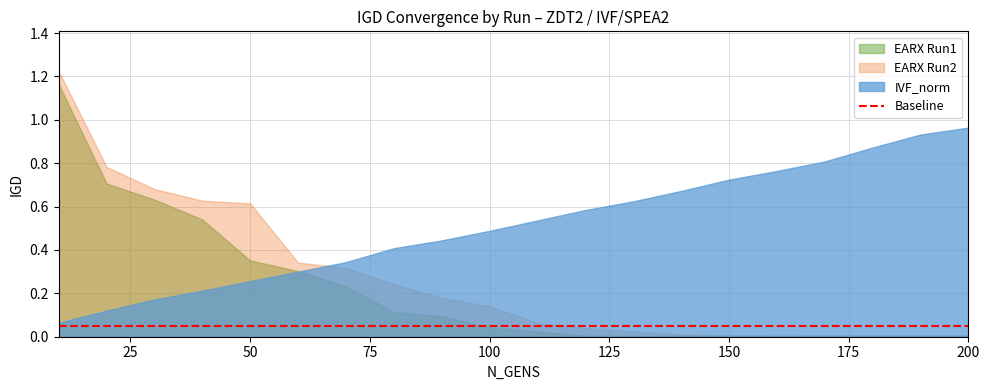

Reading left to right, list all the values displayed in this chart.

EARX: 1.2	0.7	0.6	0.5	0.4	0.3	0.2	0.1	0.1	0.0	0.0	0.0	0.0	0.0	0.0	0.0	0.0	0.0	0.0	0.0
RUN2: 1.2	0.8	0.7	0.6	0.6	0.3	0.3	0.2	0.2	0.1	0.1	0.0	0.0	0.0	0.0	0.0	0.0	0.0	0.0	0.0
IVF_norm: 0.1	0.1	0.2	0.2	0.3	0.3	0.3	0.4	0.4	0.5	0.5	0.6	0.6	0.7	0.7	0.8	0.8	0.9	0.9	1.0